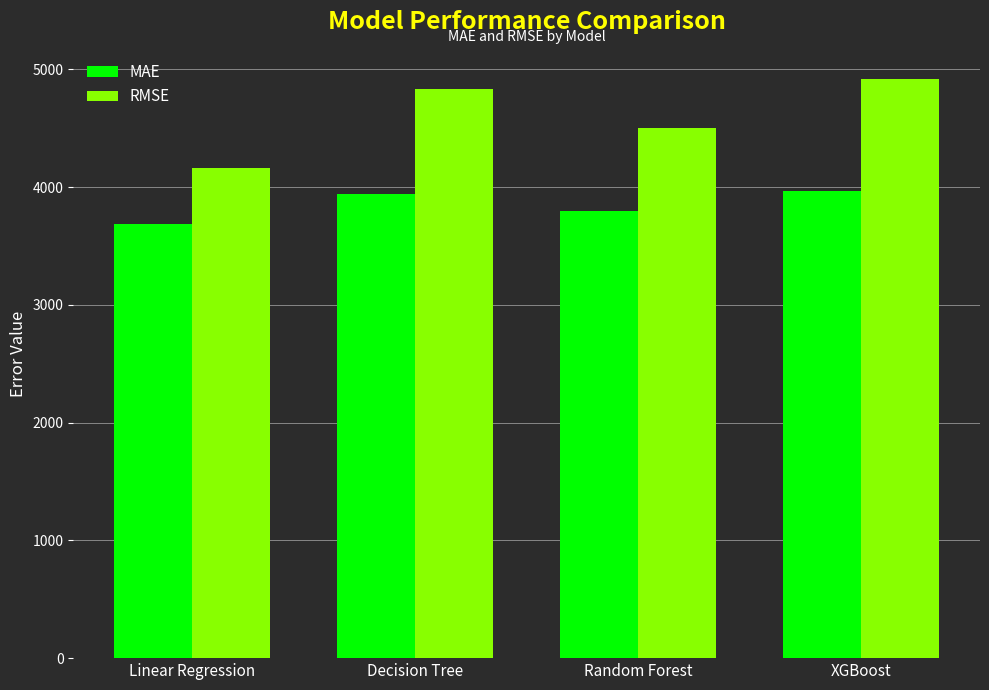

Reading left to right, extract all data points from this chart.

MAE: 3683.4	3941.7	3797.5	3967.3
RMSE: 4158.9	4836.3	4499.8	4919.4